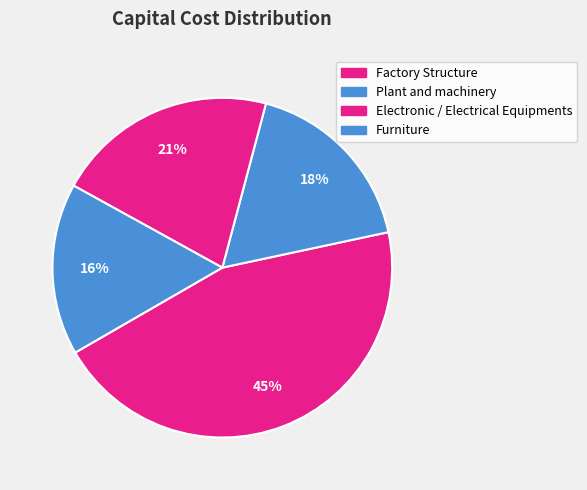

Does Electronic / Electrical Equipments represent more than half of the total?

No